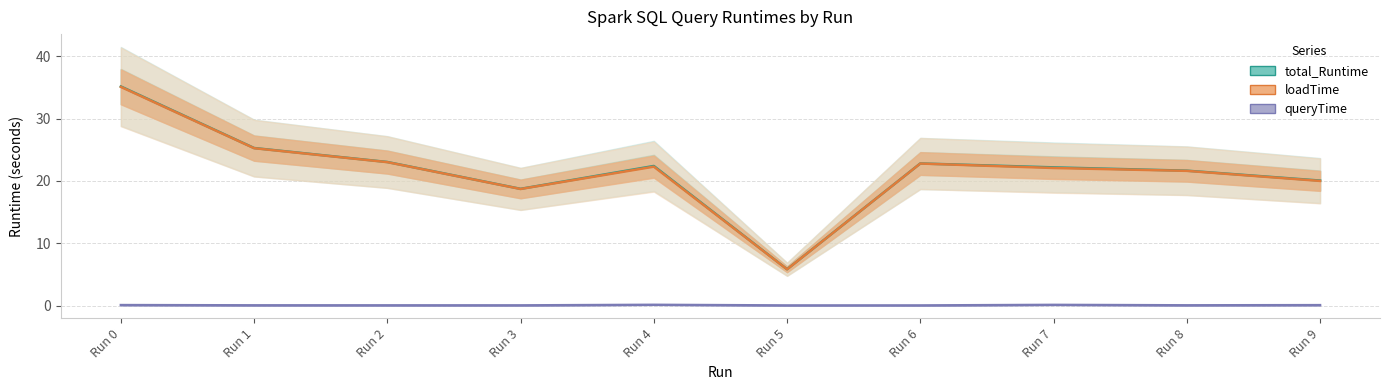

The total_Runtime series shows 49.3 at Run 0. True or false?

False